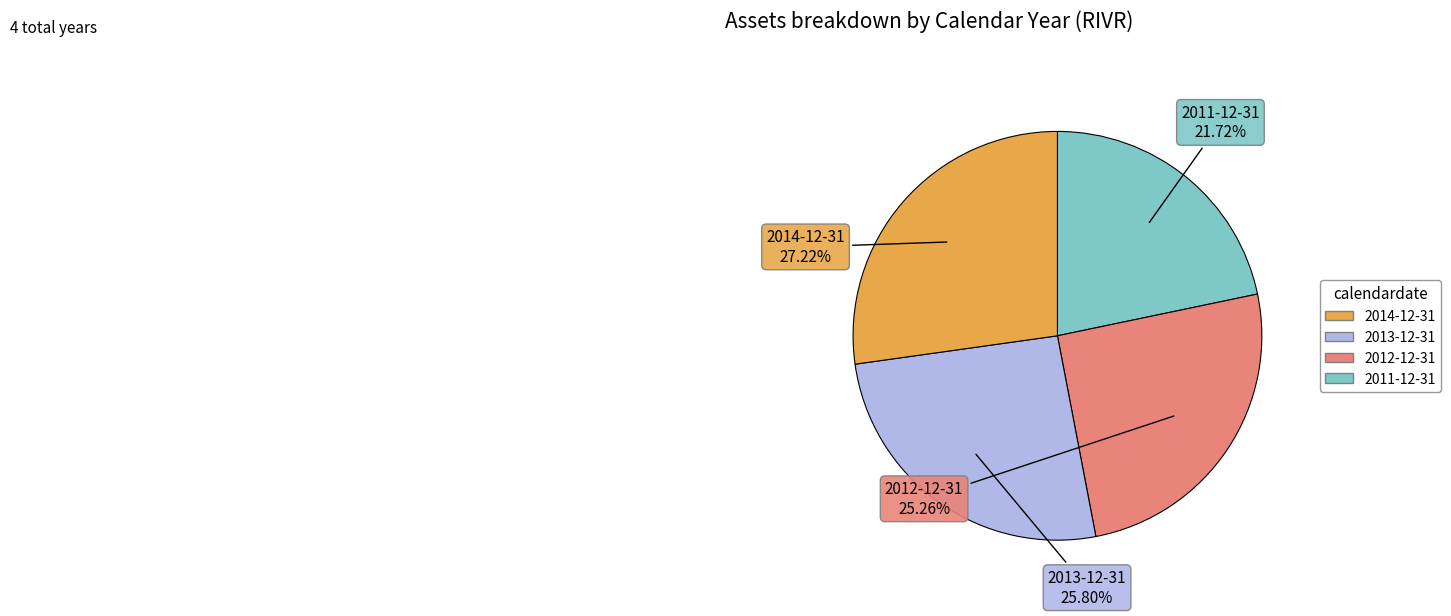

Is 2014-12-31 the majority of the pie?

No